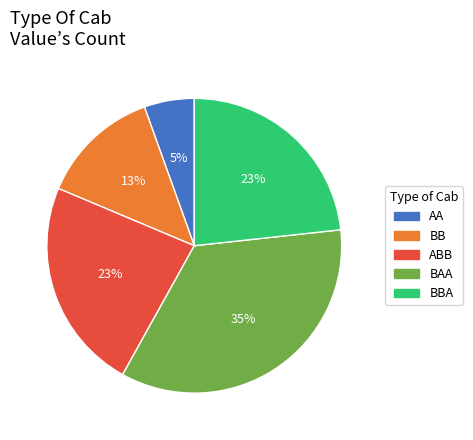

Does BBA represent more than half of the total?

No